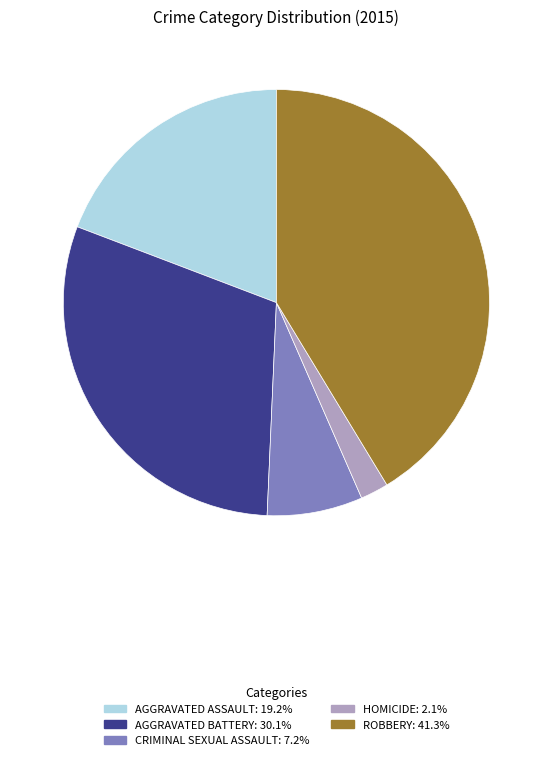

Does any single category account for the majority?

No